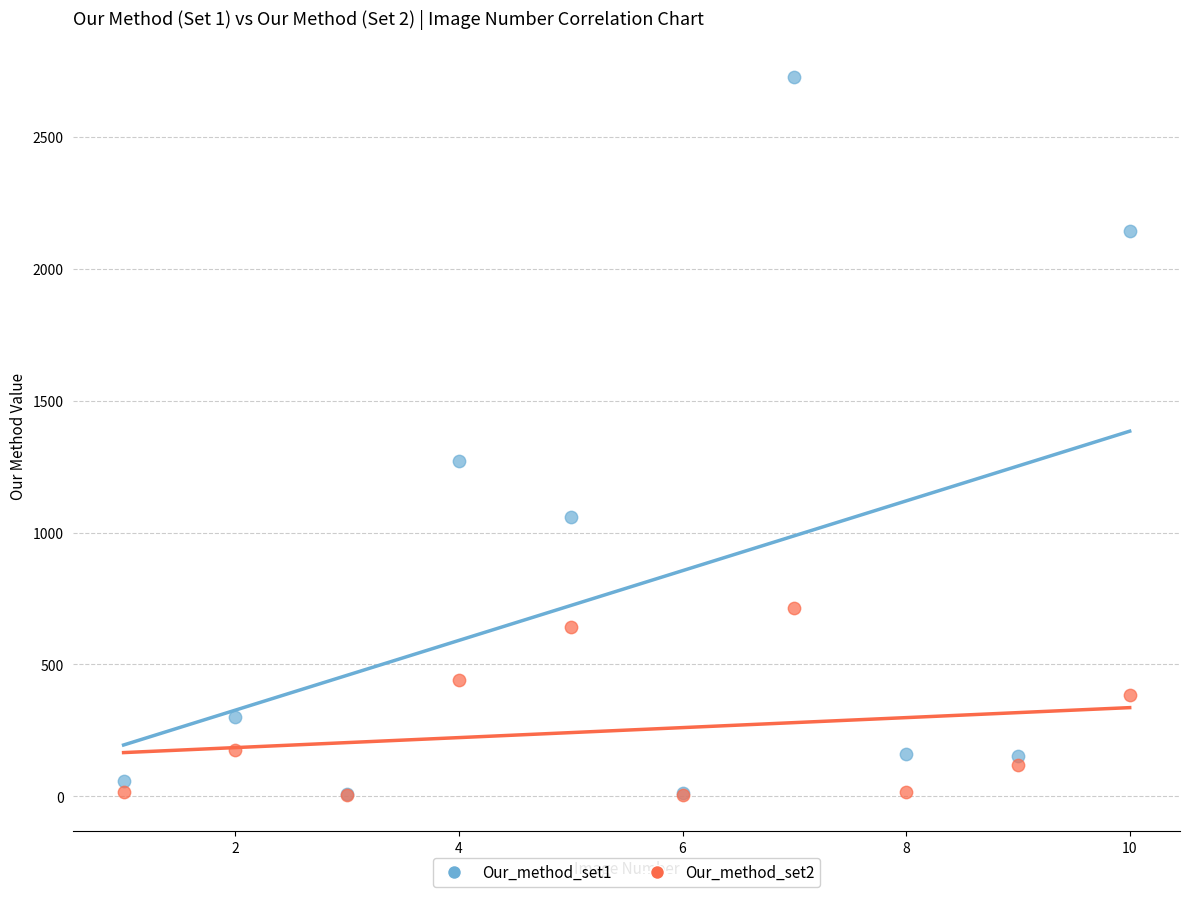

Across all series, what Y value is closest to 1365?

1271